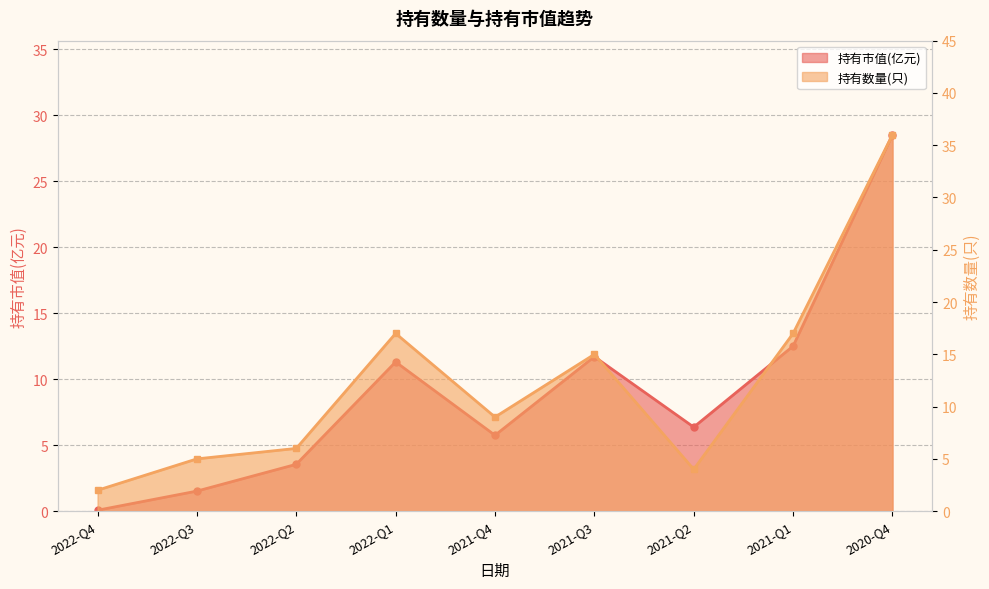

Rank the categories by 持有数量(只) value from lowest to highest.

2022-Q4, 2021-Q2, 2022-Q3, 2022-Q2, 2021-Q4, 2021-Q3, 2022-Q1, 2021-Q1, 2020-Q4